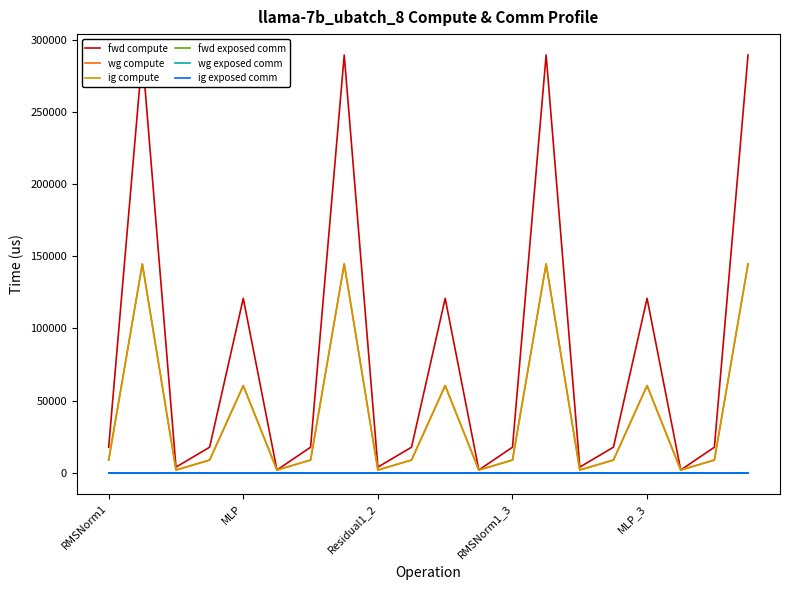

What position from the left is RMSNorm1_3?

4